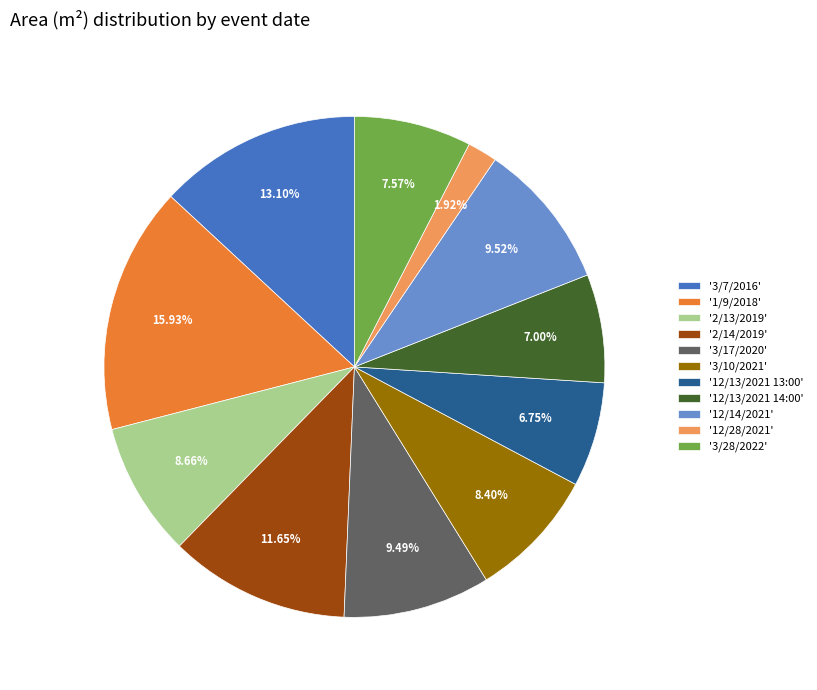

Combined, do '3/28/2022' and '12/13/2021 13:00' account for over 50%?

No